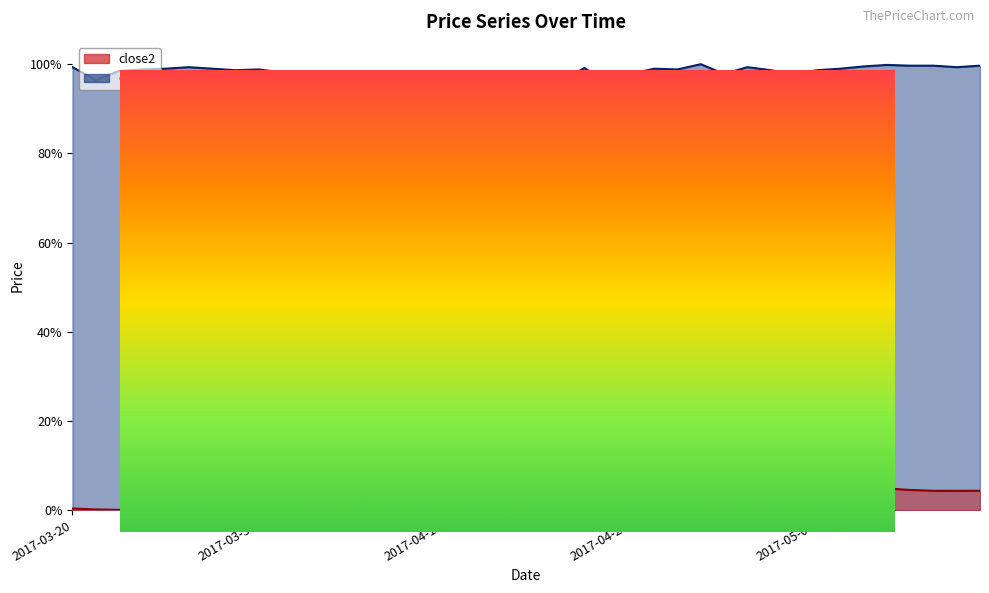

What is the difference between the highest and lowest values at 2017-03-28?

1.0